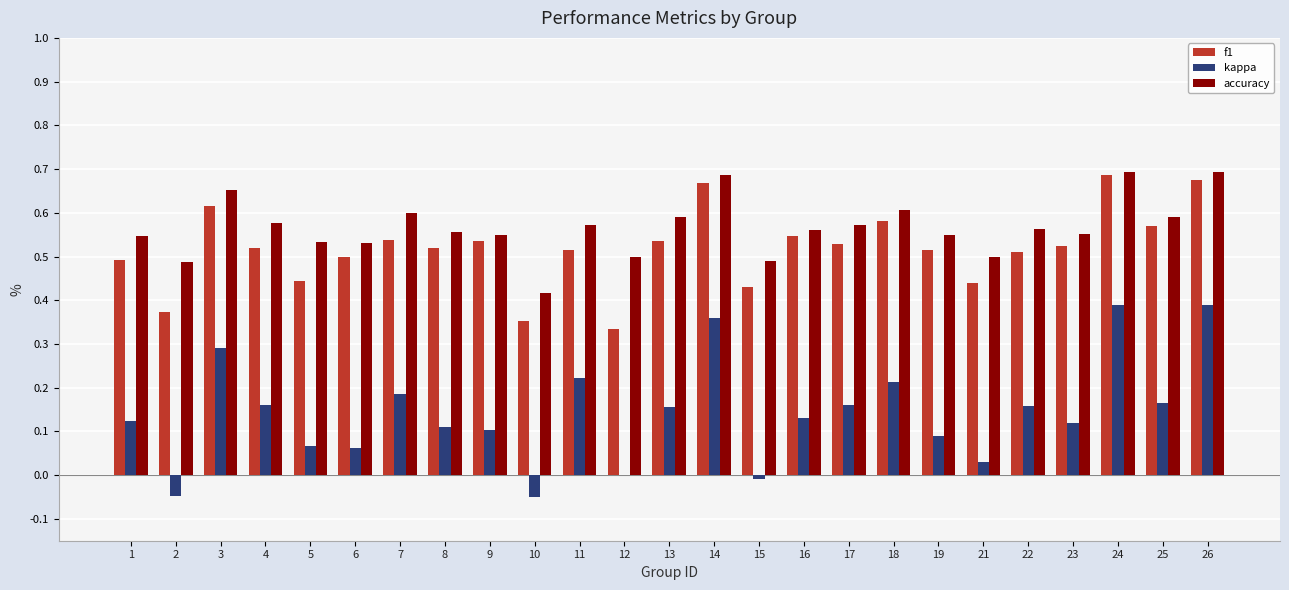

The value of accuracy at 3 is 0.7. True or false?

True